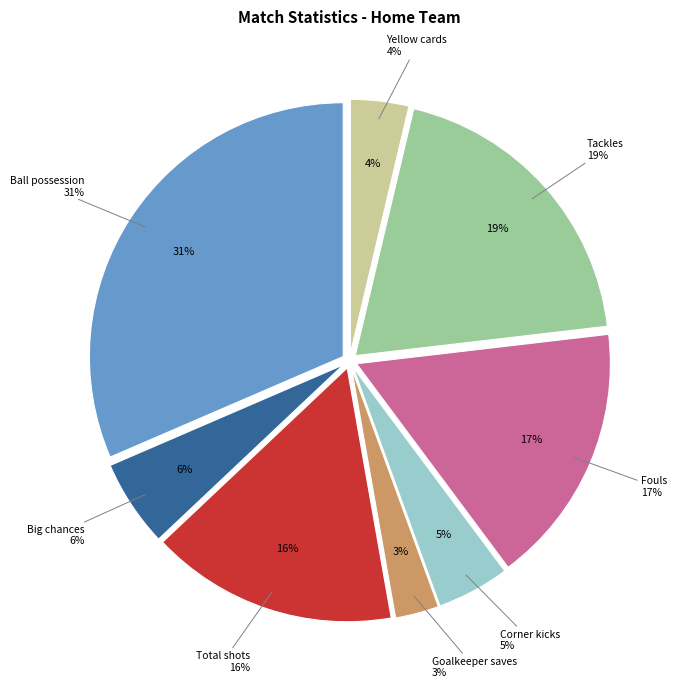

What is the total percentage of Big chances and Ball possession?

37.0%